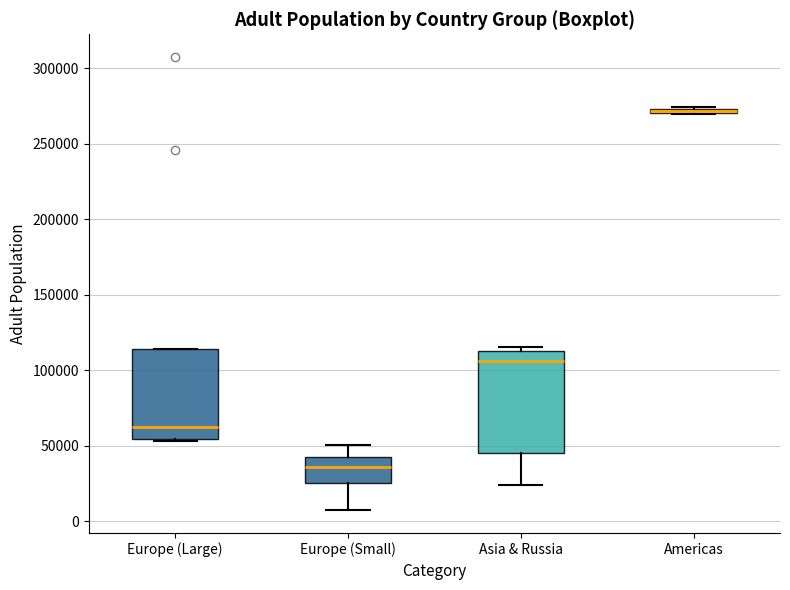

Where is the upper edge of the box for Europe (Small) on the y-axis? The values are not printed on the chart, so give them approximately, as read against the axis.

45000